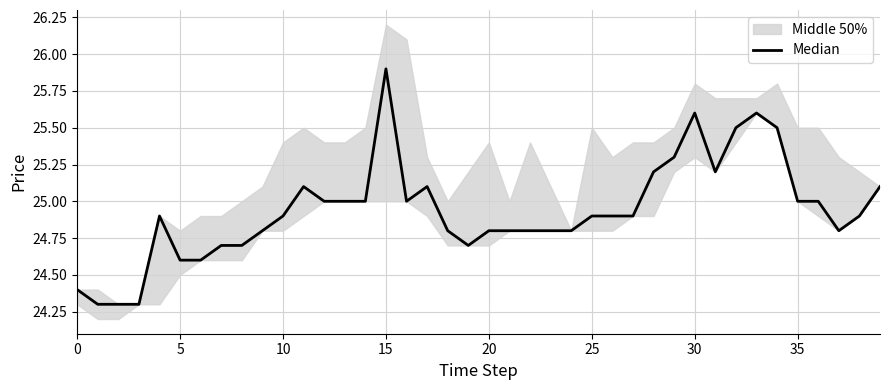

The value at 15 is 25.9. True or false?

True